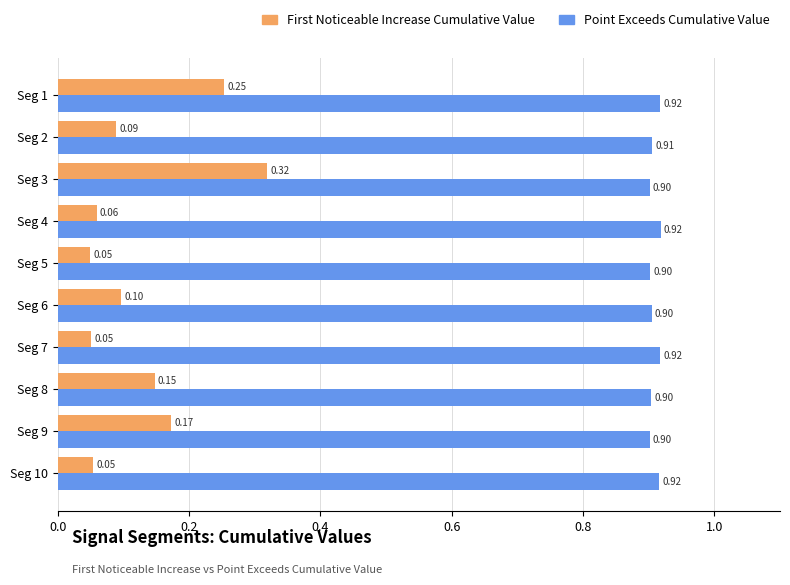

Which series has the largest total across all categories?

Point Exceeds Cumulative Value